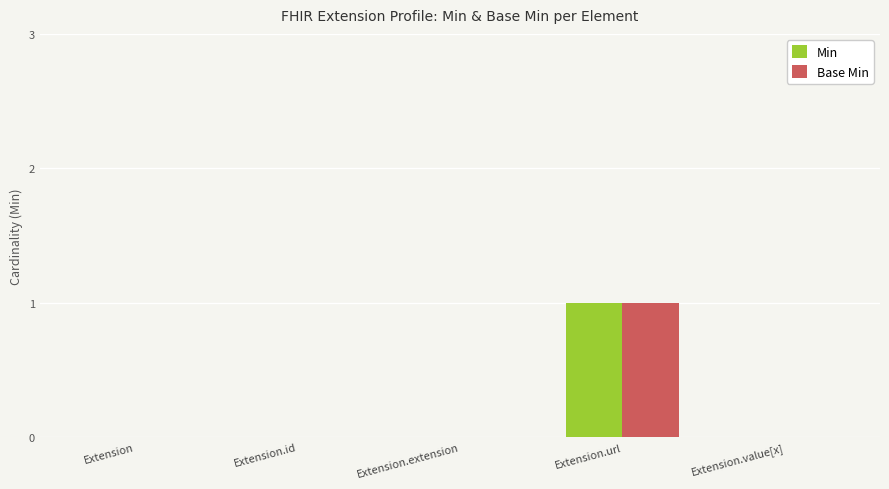

What is the highest value of the Base Min series?

1